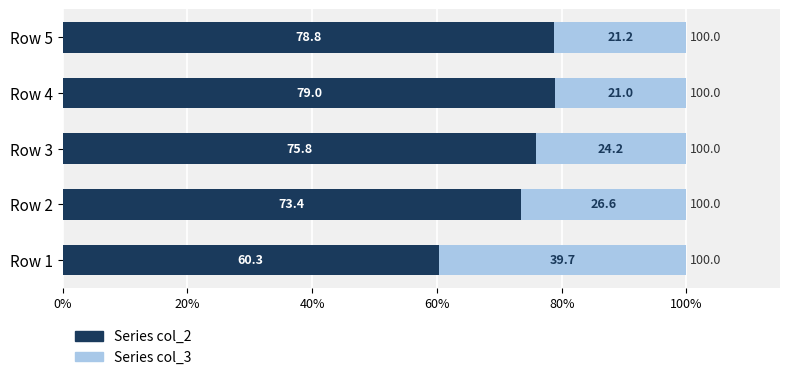

What is the maximum value for Series col_2?

79.0